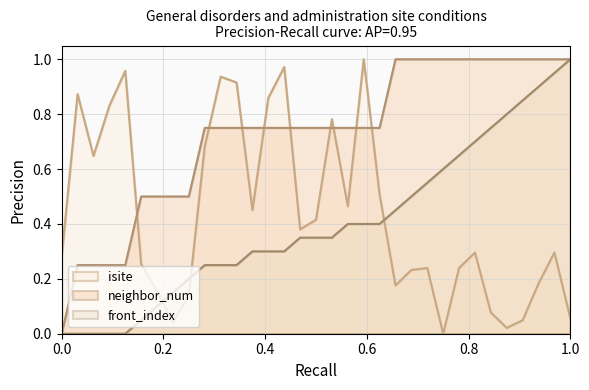

Which series has the largest total across all categories?

neighbor_num